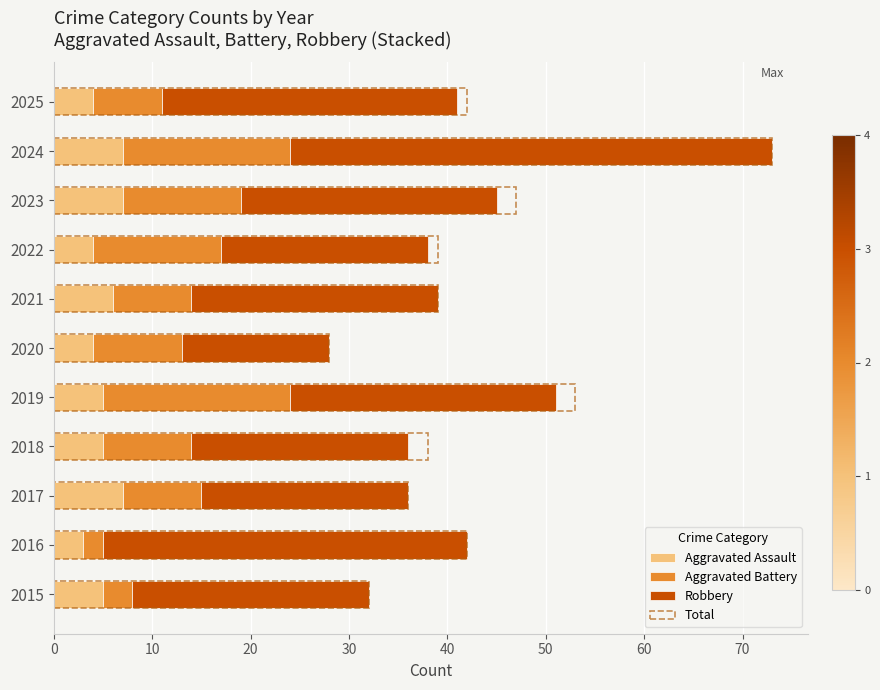

The Total series shows 32 at 2015. True or false?

True